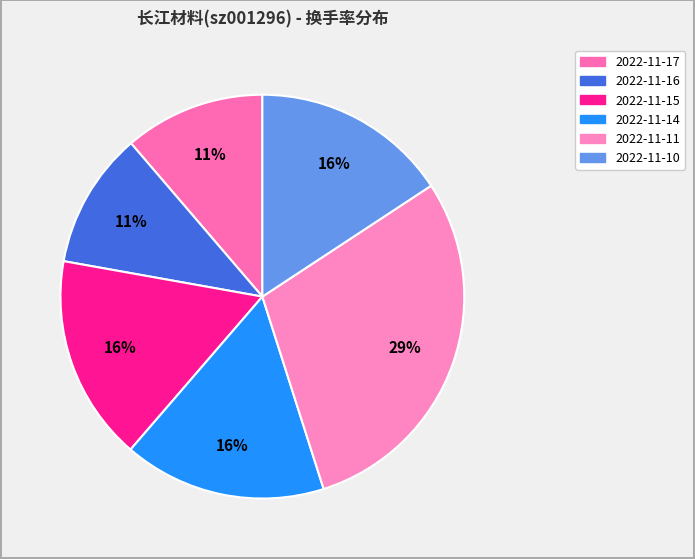

Is there a majority slice in this chart?

No